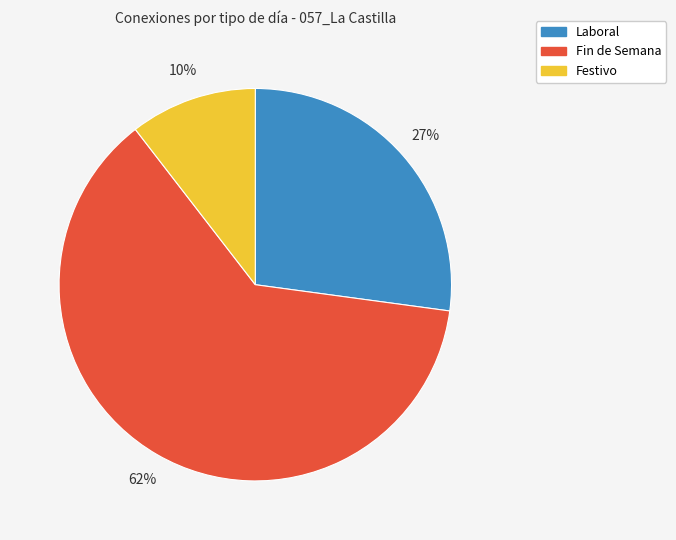

Which slice is the smallest?

Festivo